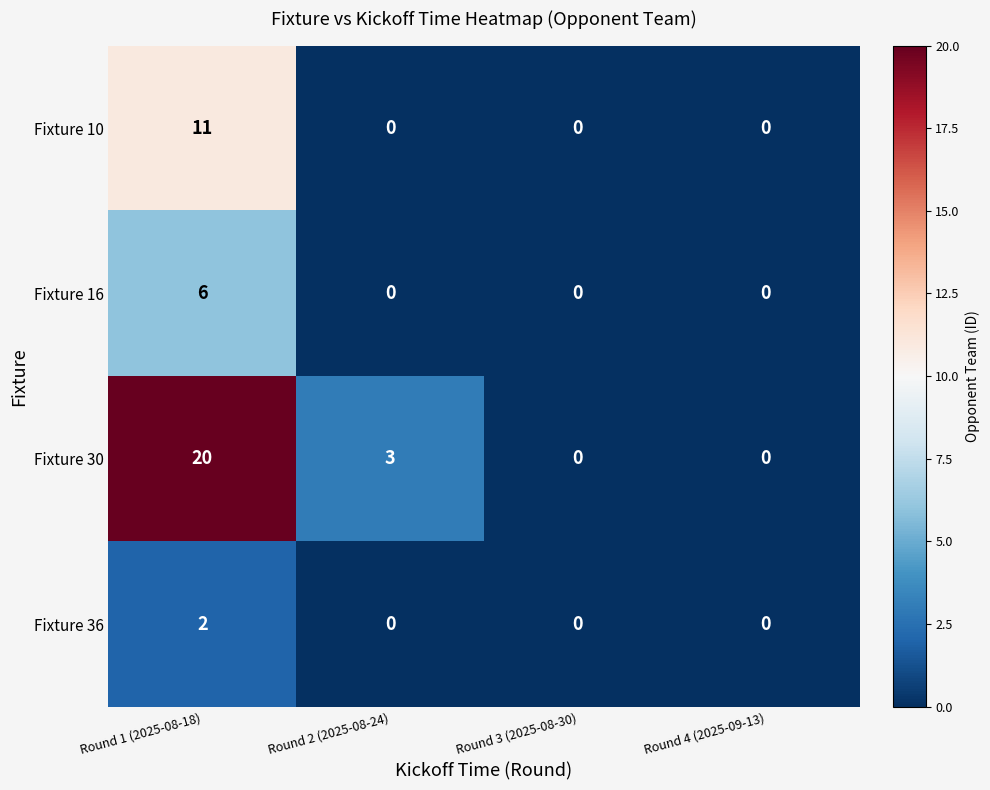

Which category has the highest value across all series?

Round 1 (2025-08-18)